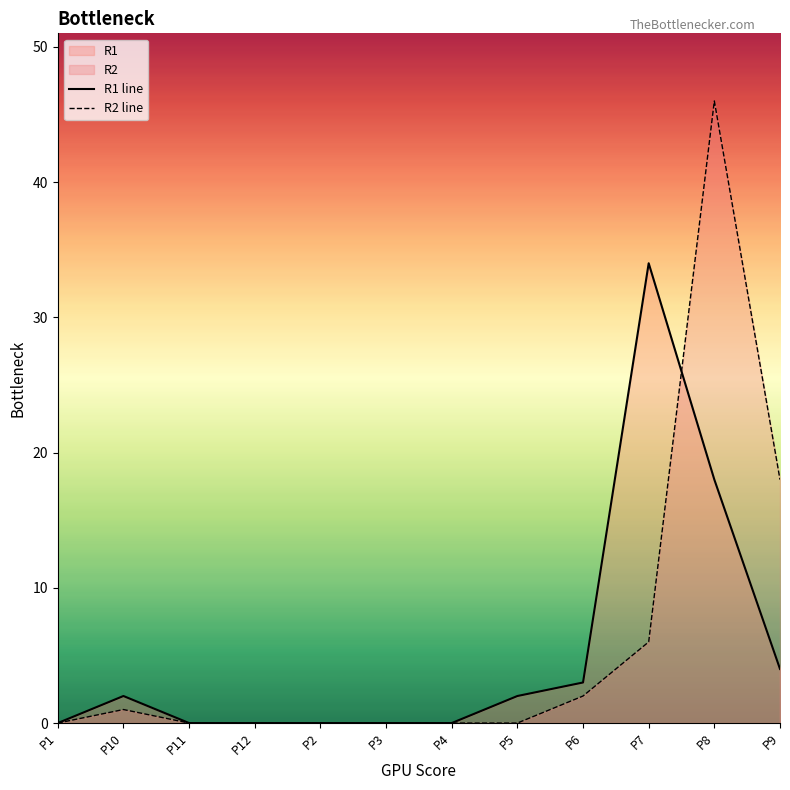

True or false: R1 line and R2 line intersect in this chart.

True